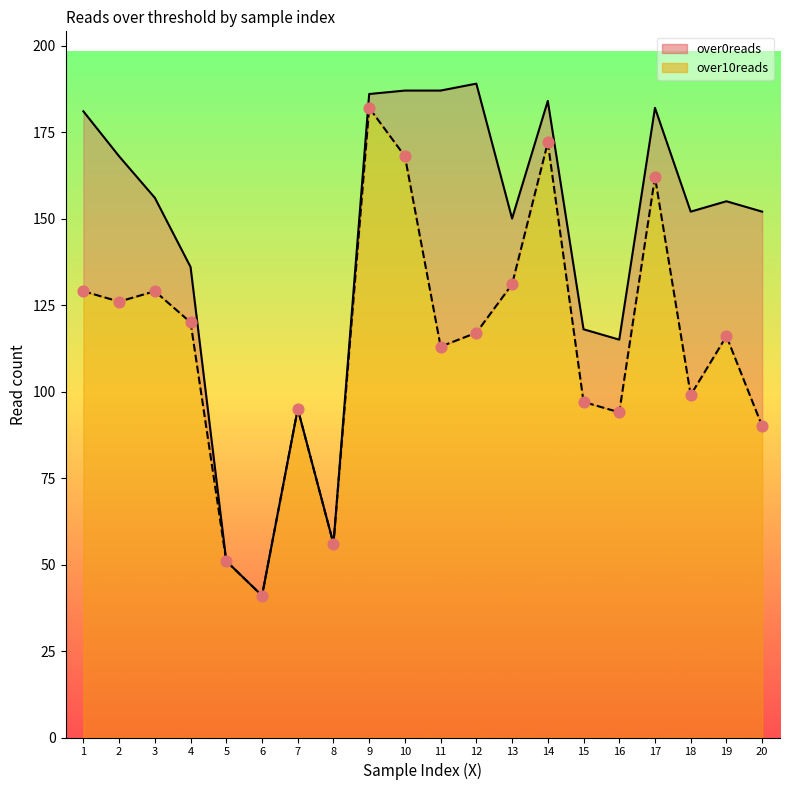

What is the total value across all series at 15?

215